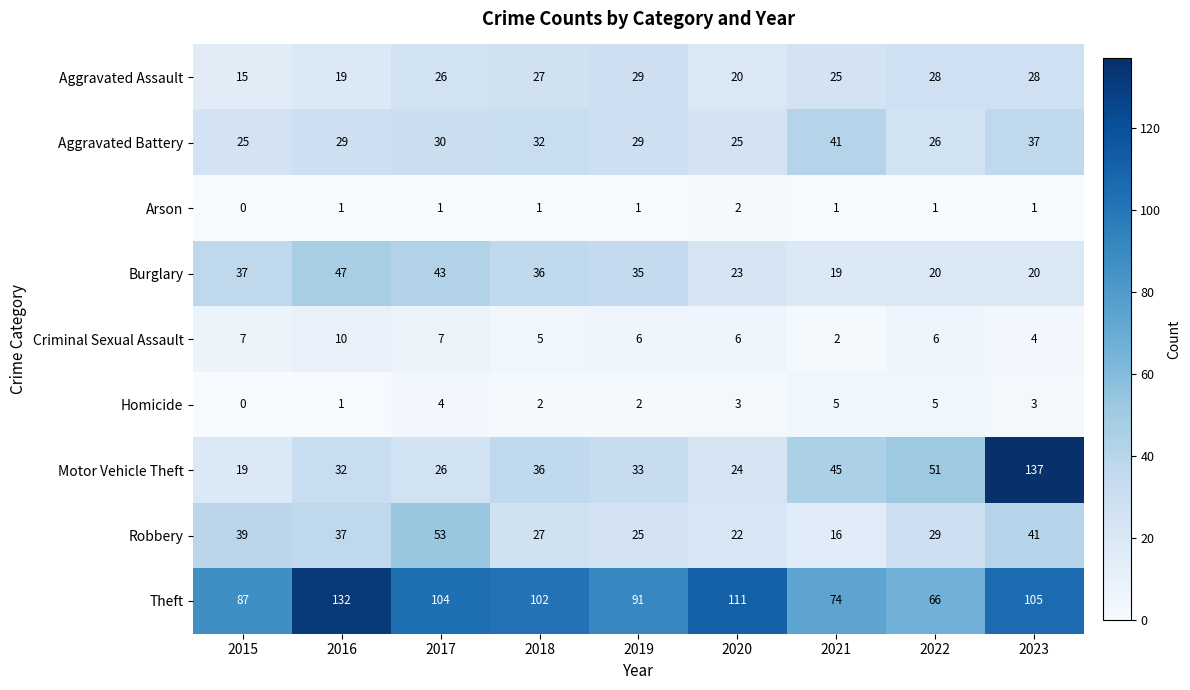

At which category does the chart reach its peak across all series?

2023